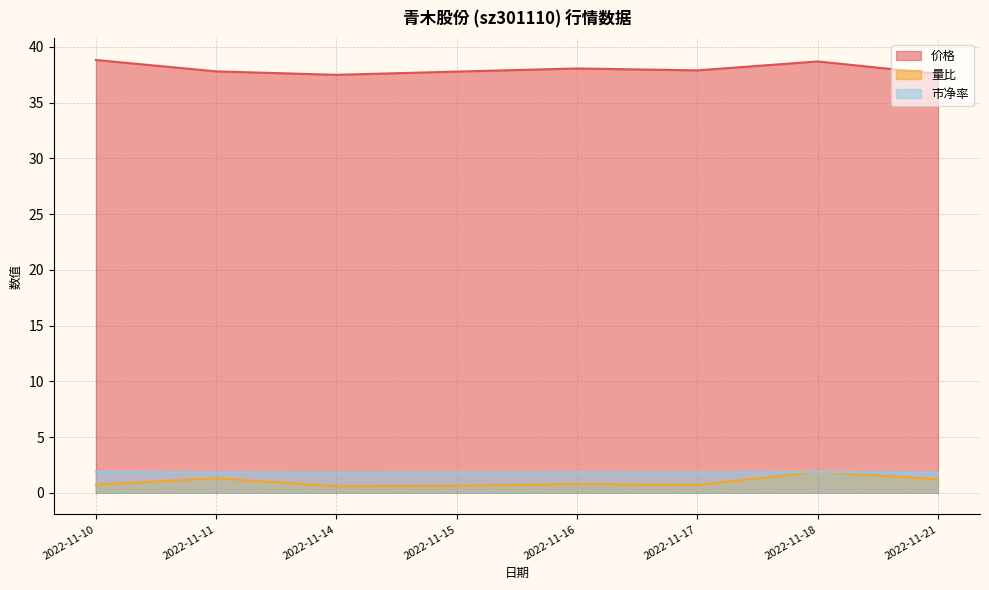

Where is the first local minimum for 价格?

2022-11-14